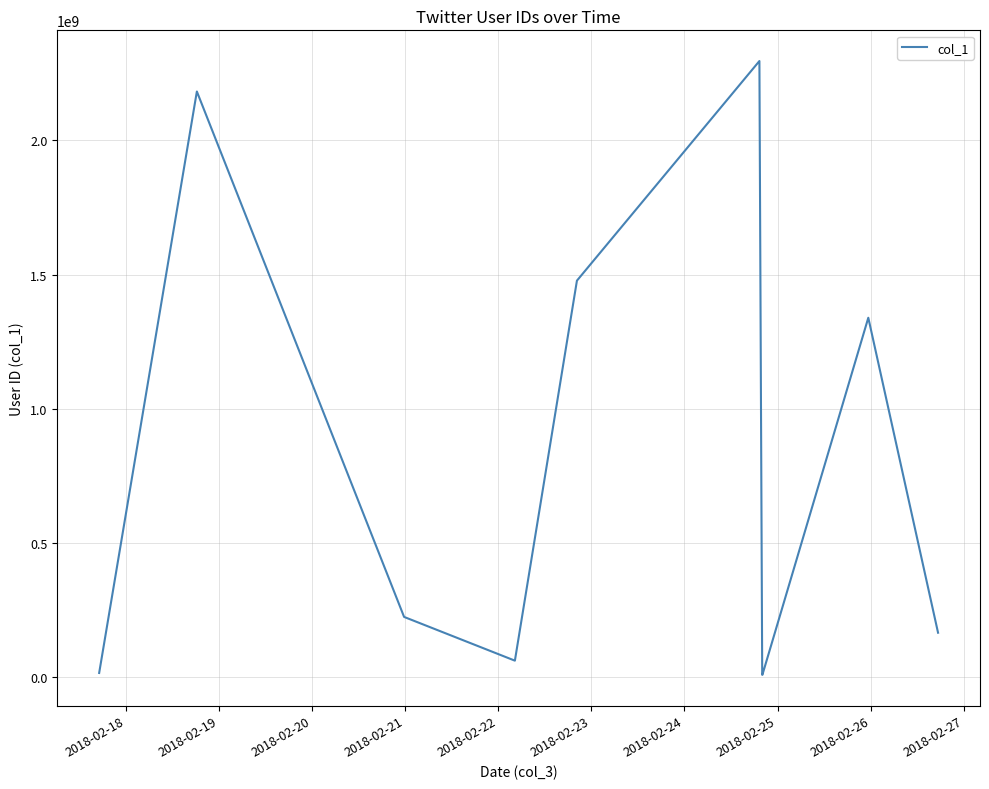

What is the maximum value shown in the chart?

2296113756